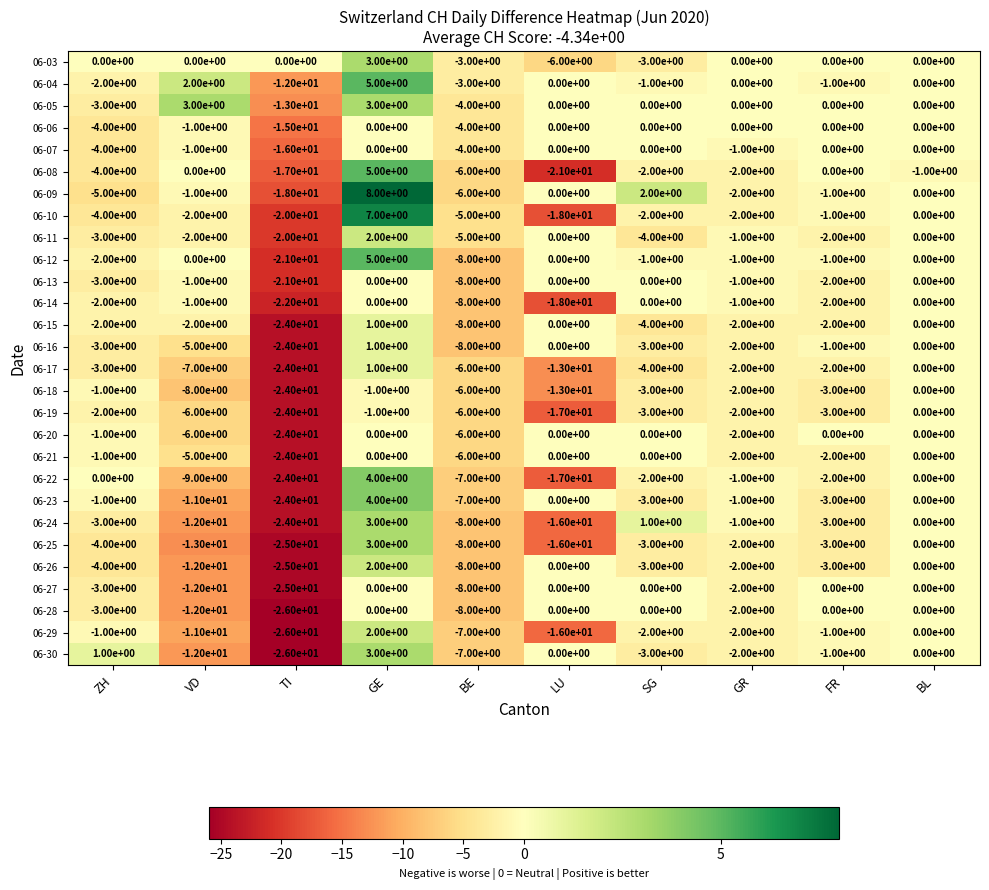

Is the value of 06-16 at BE greater than the value of 06-20 at SG?

No